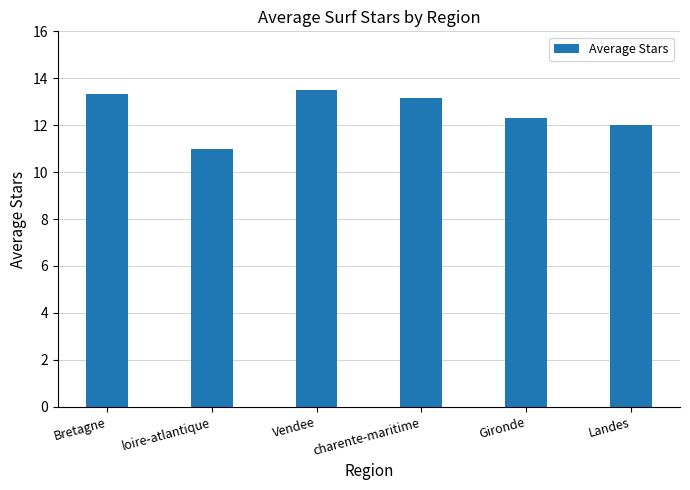

List the labels in order of value, smallest first.

loire-atlantique, Landes, Gironde, charente-maritime, Bretagne, Vendee